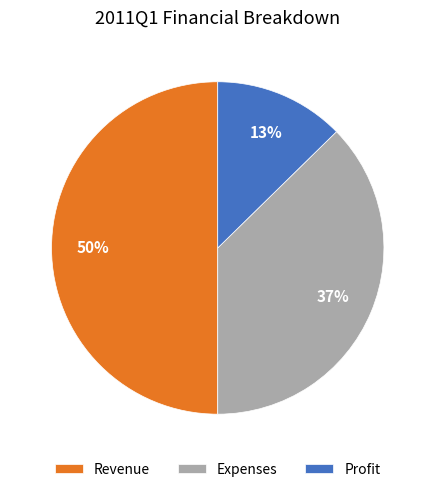

Which category has the biggest portion of the pie?

Revenue